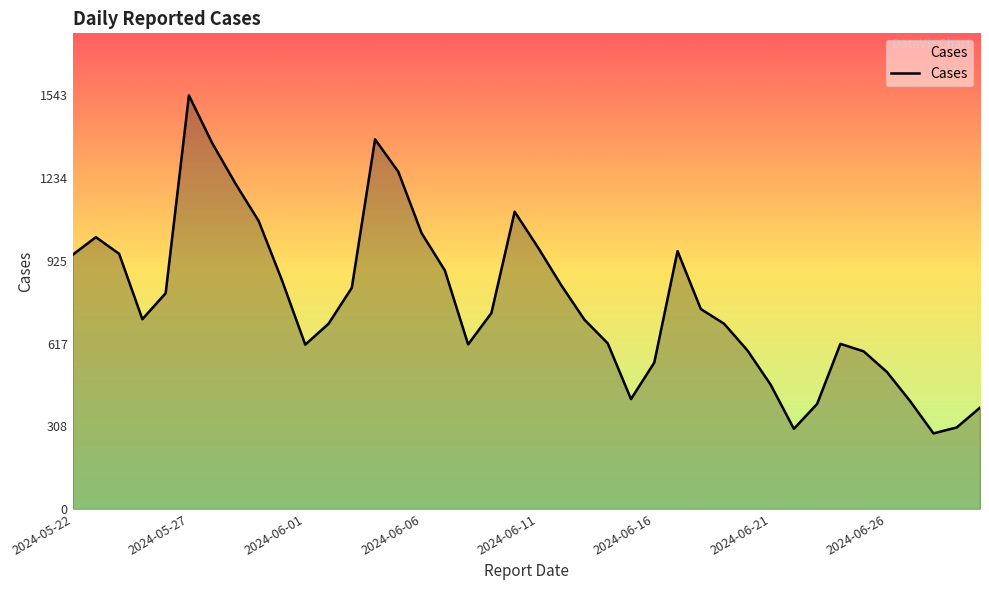

What is the difference between the maximum and minimum values?

1261